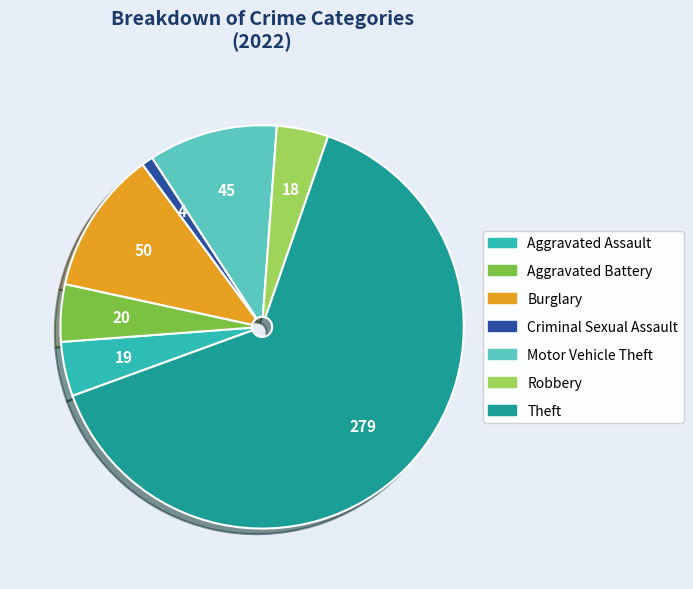

Do Motor Vehicle Theft and Aggravated Assault together represent more than half of the pie?

No